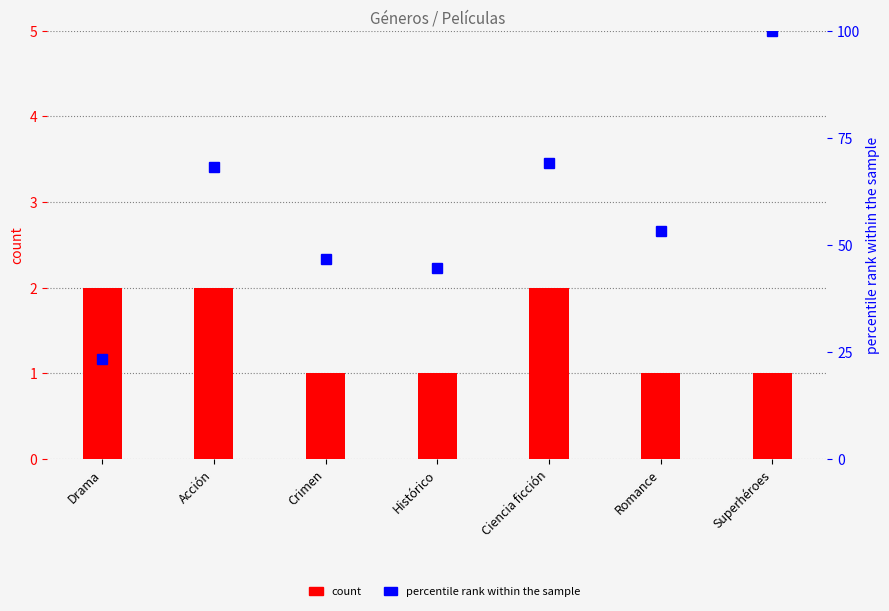

Reading left to right, list all the values displayed in this chart.

count: 2.0	2.0	1.0	1.0	2.0	1.0	1.0
percentile rank within the sample: 23.4	68.1	46.8	44.7	69.1	53.2	100.0